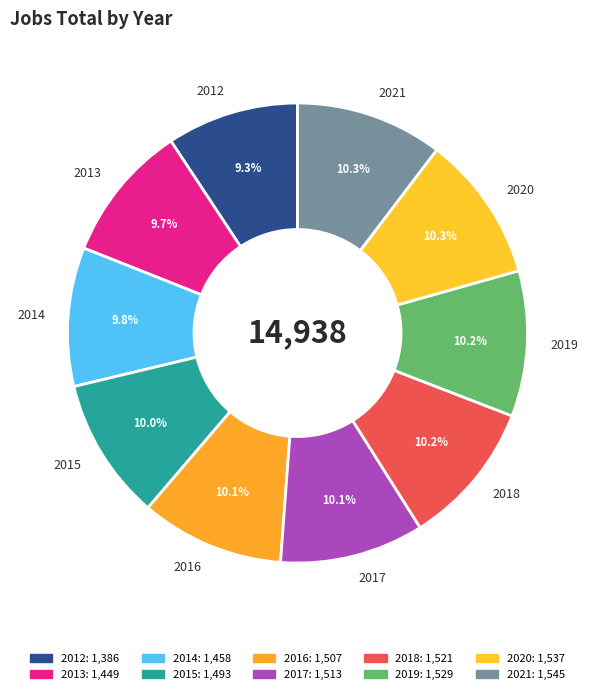

Is it true that 2019 is 10% of the pie?

True